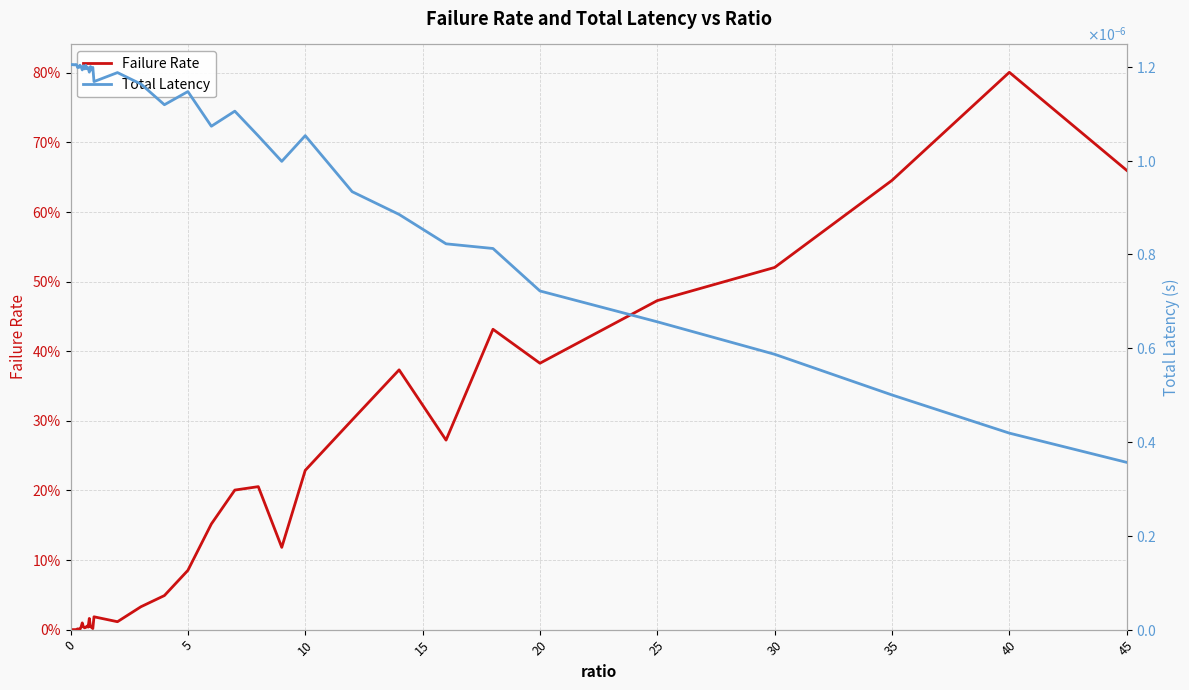

Between 40 and 33, which is larger?

33